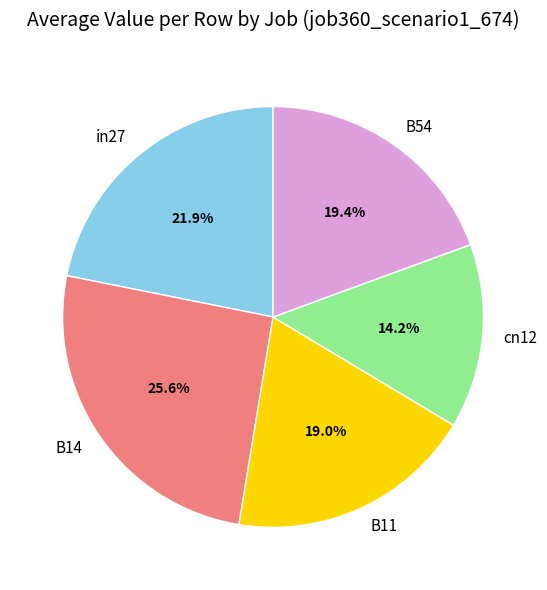

True or false: B14 accounts for 26% of the total.

True